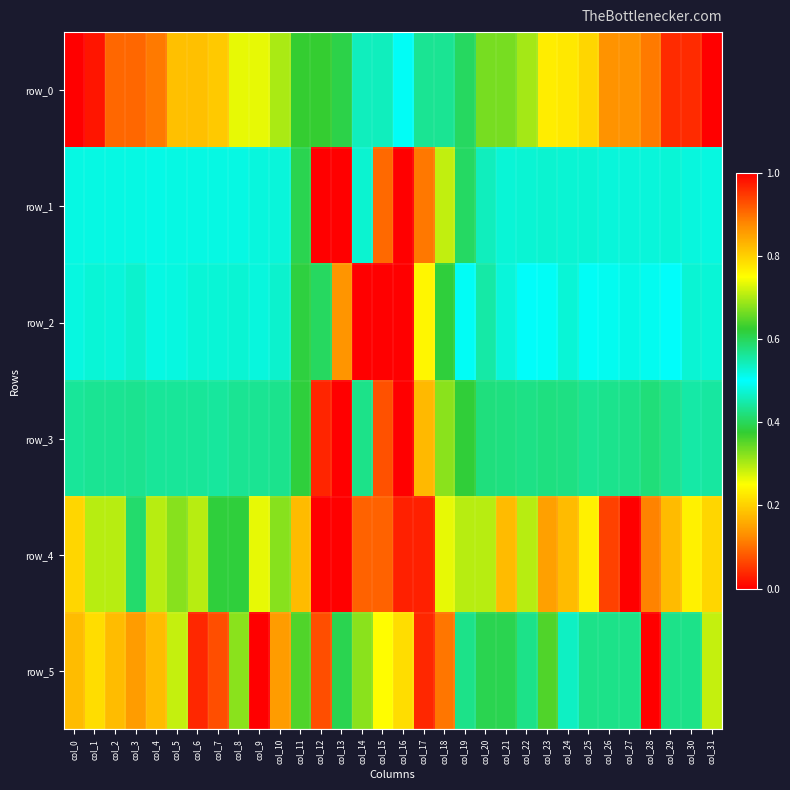

Which series has the largest range (max minus min)?

row_0